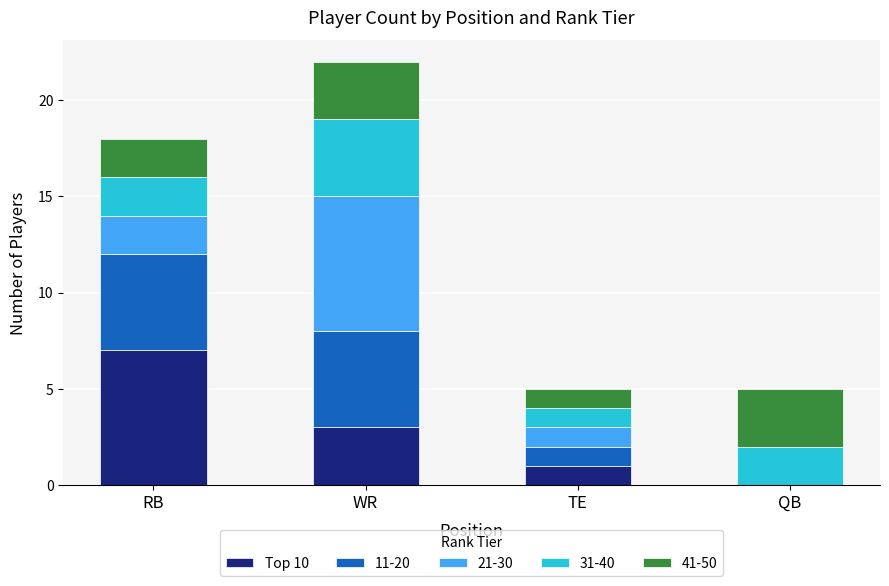

What is the maximum value for Top 10?

7